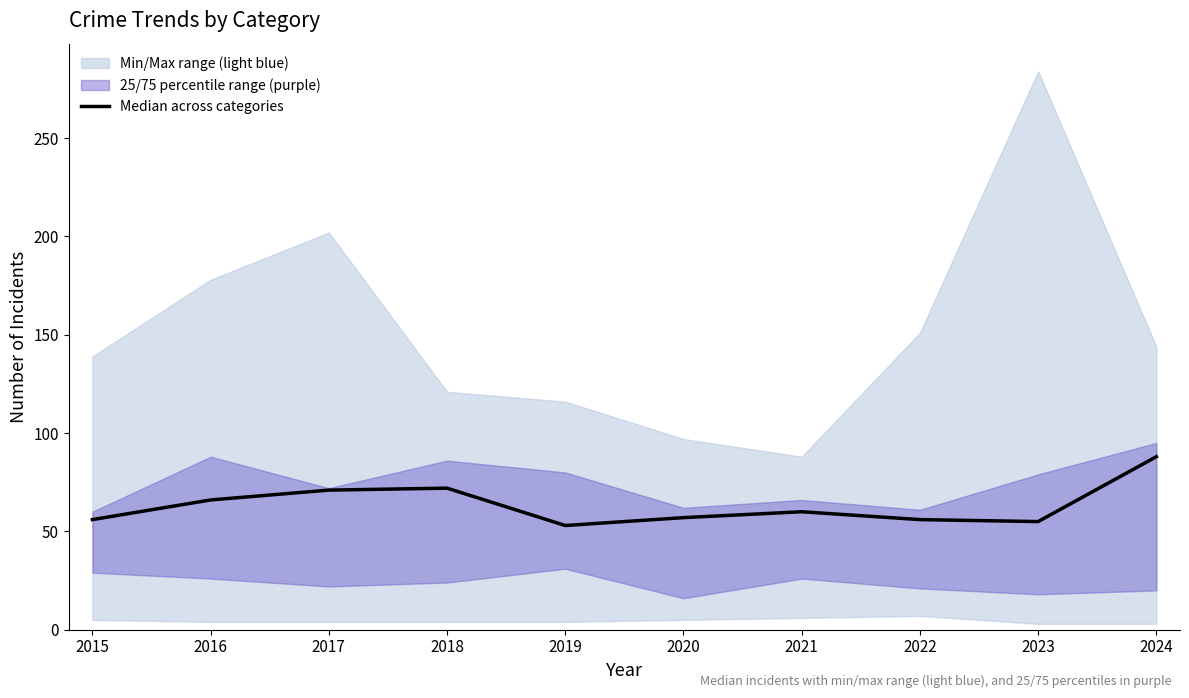

Rank the categories by value from lowest to highest.

2019, 2023, 2015, 2022, 2020, 2021, 2016, 2017, 2018, 2024